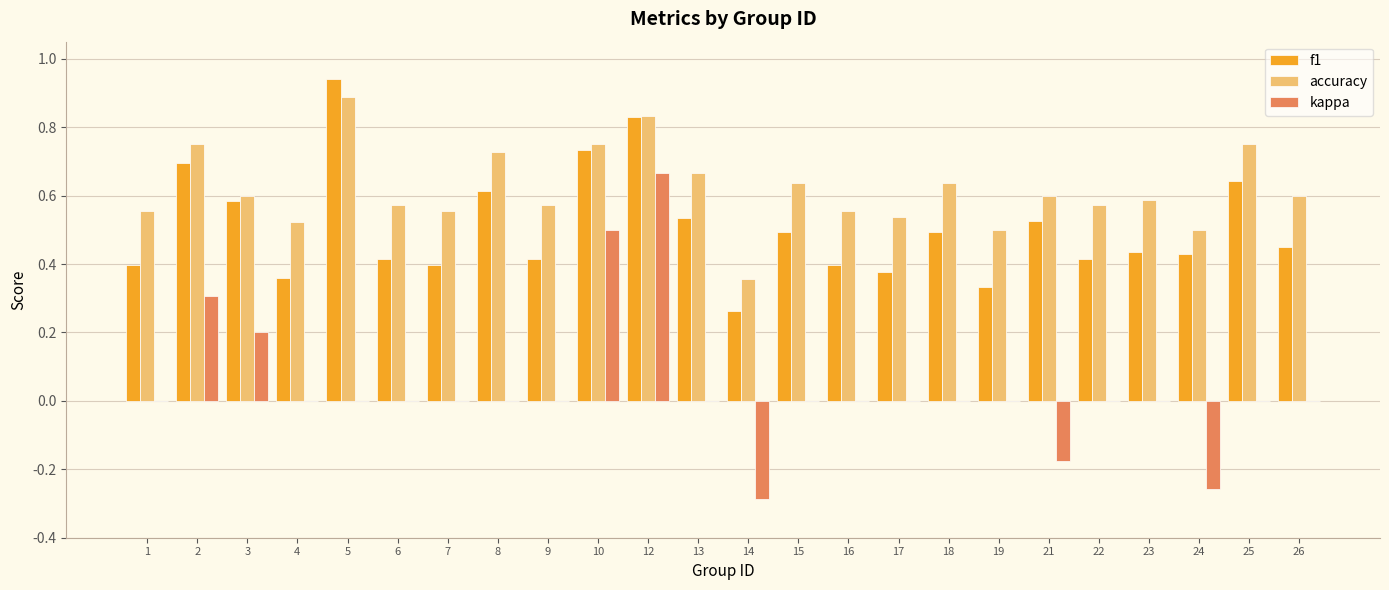

True or false: f1 has a value of 0.5 at 21.

True